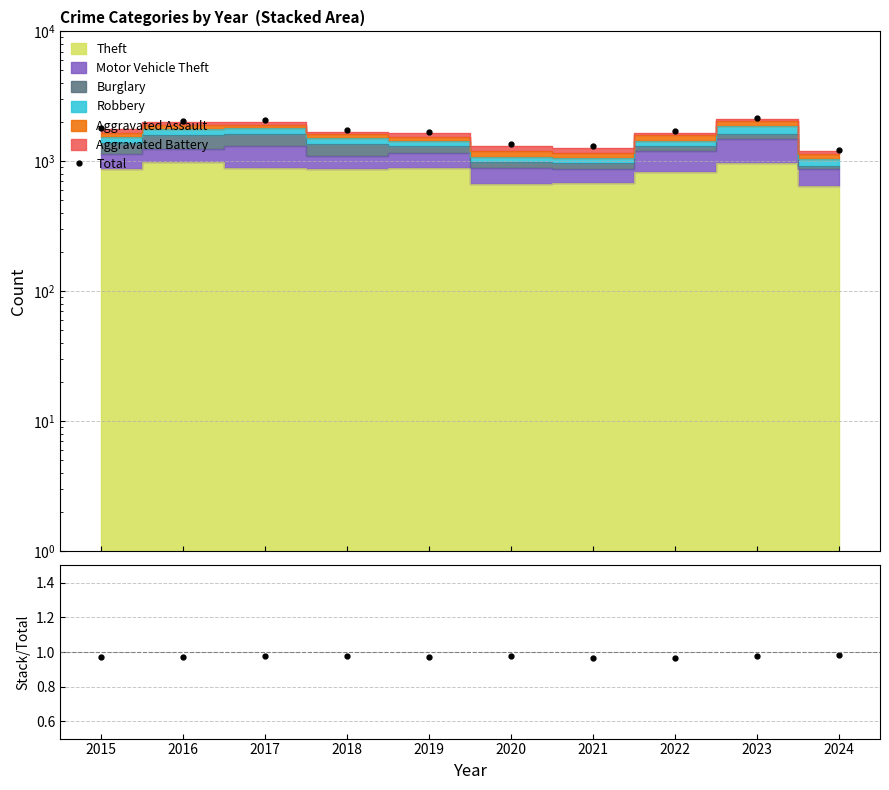

True or false: Stack/Total and Total intersect in this chart.

False